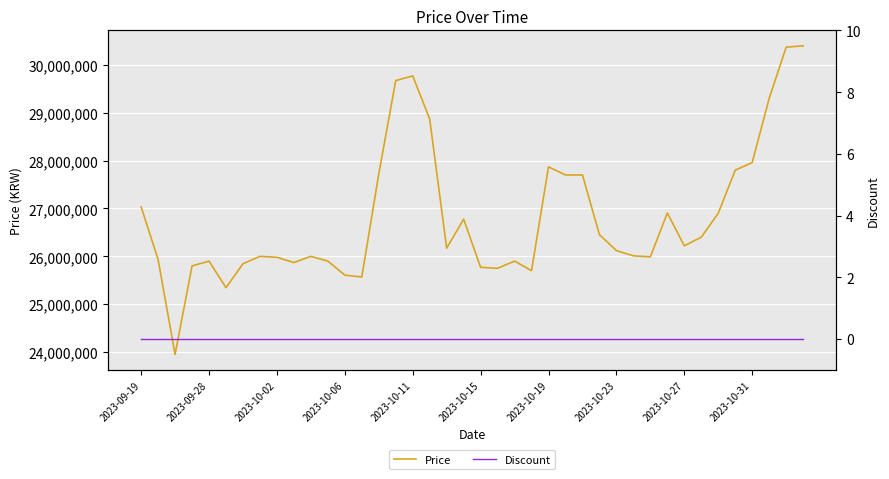

How many series are shown in this chart?

2